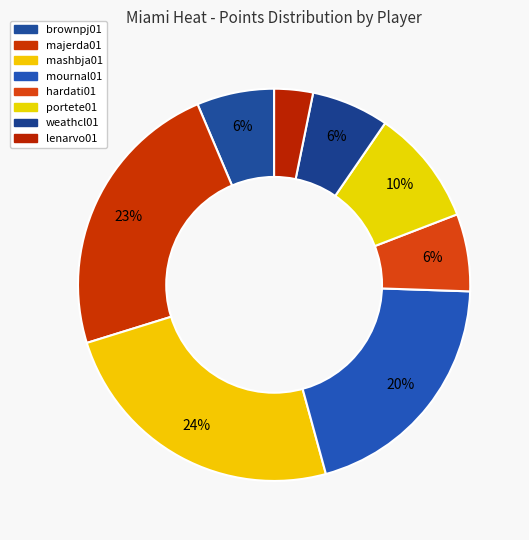

How many slices are in this pie chart?

8